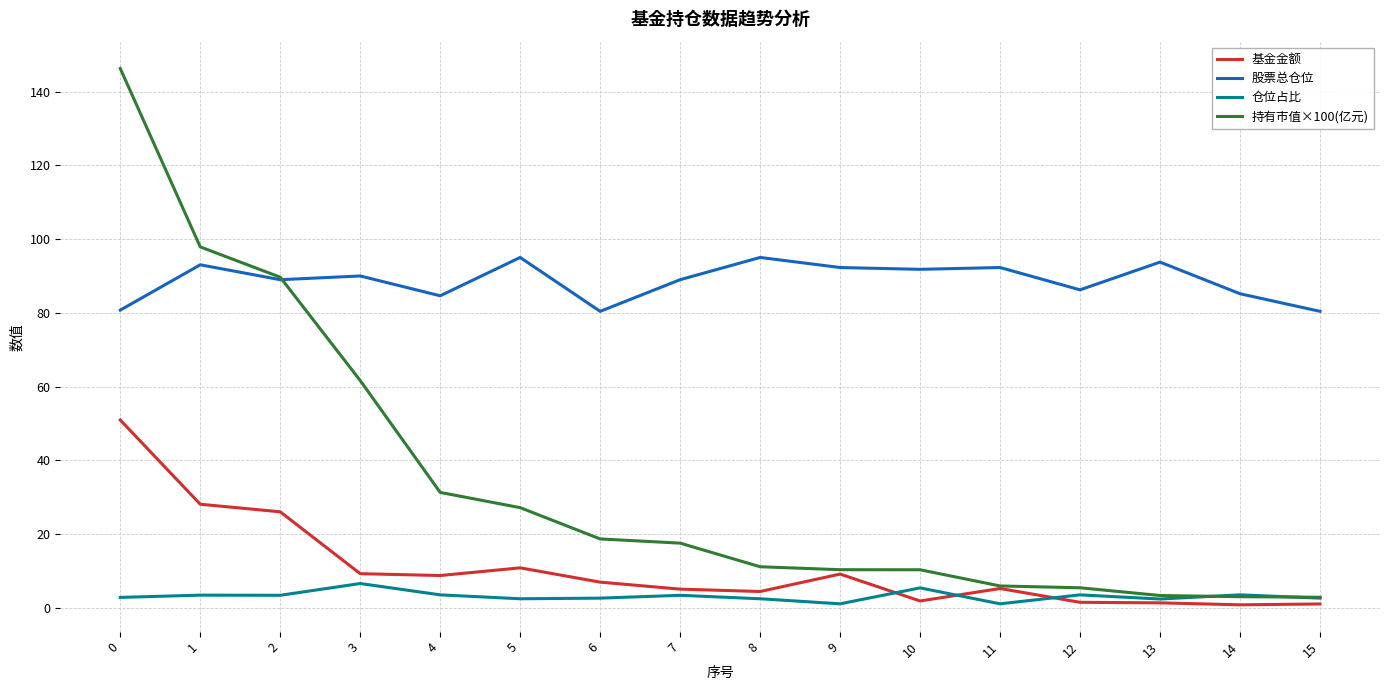

Rank the series by their maximum value, from highest to lowest.

持有市值×100(亿元), 股票总仓位, 基金金额, 仓位占比